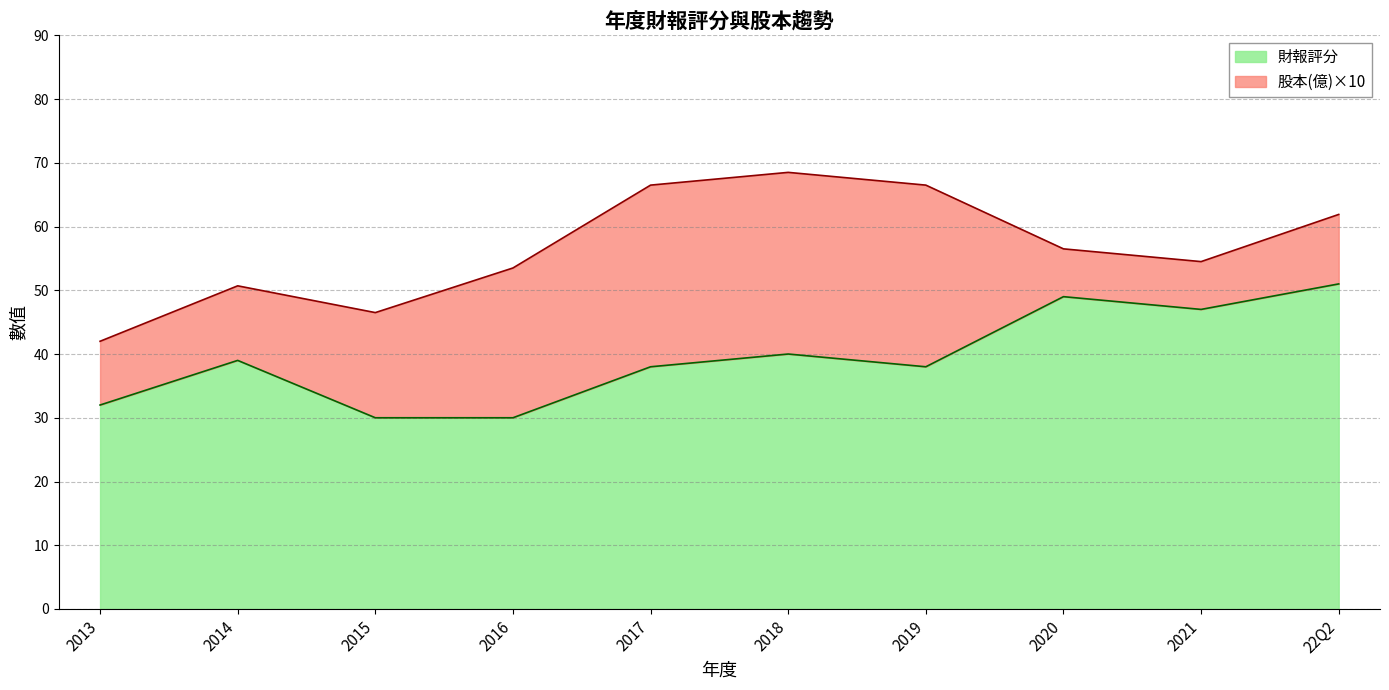

List the labels in order of value, largest first.

22Q2, 2020, 2021, 2018, 2014, 2017, 2019, 2013, 2015, 2016